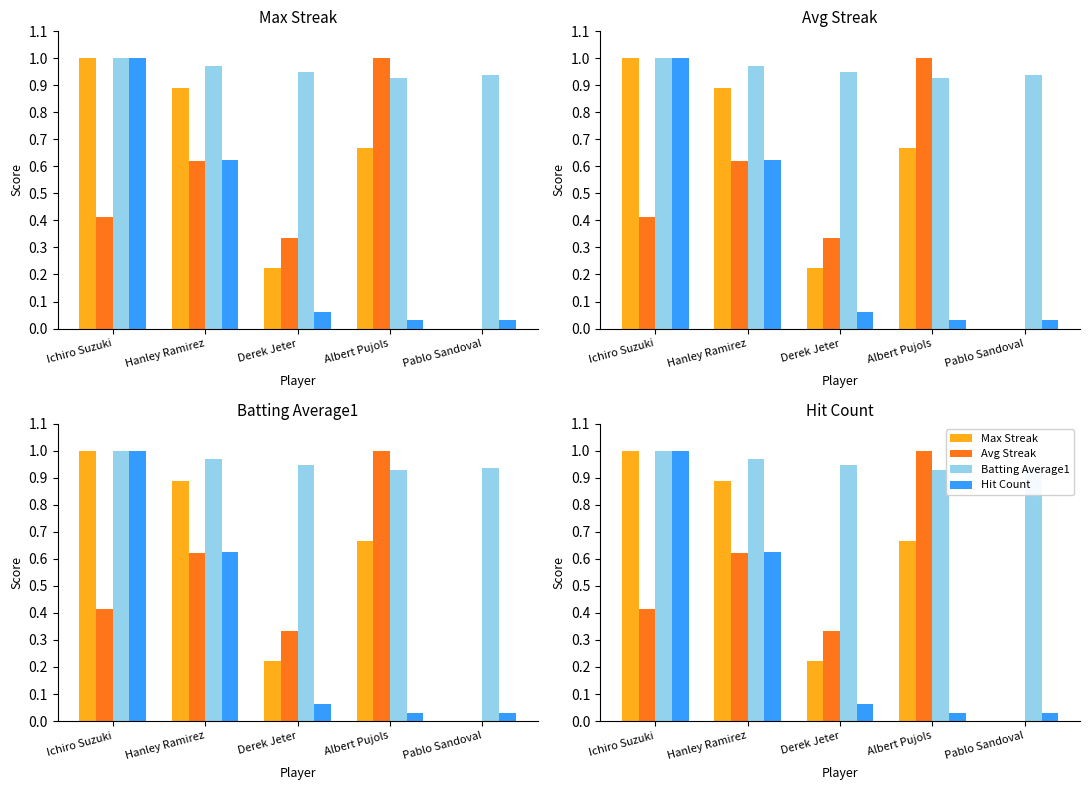

Where is Max Streak nearest to the value 0?

Pablo Sandoval